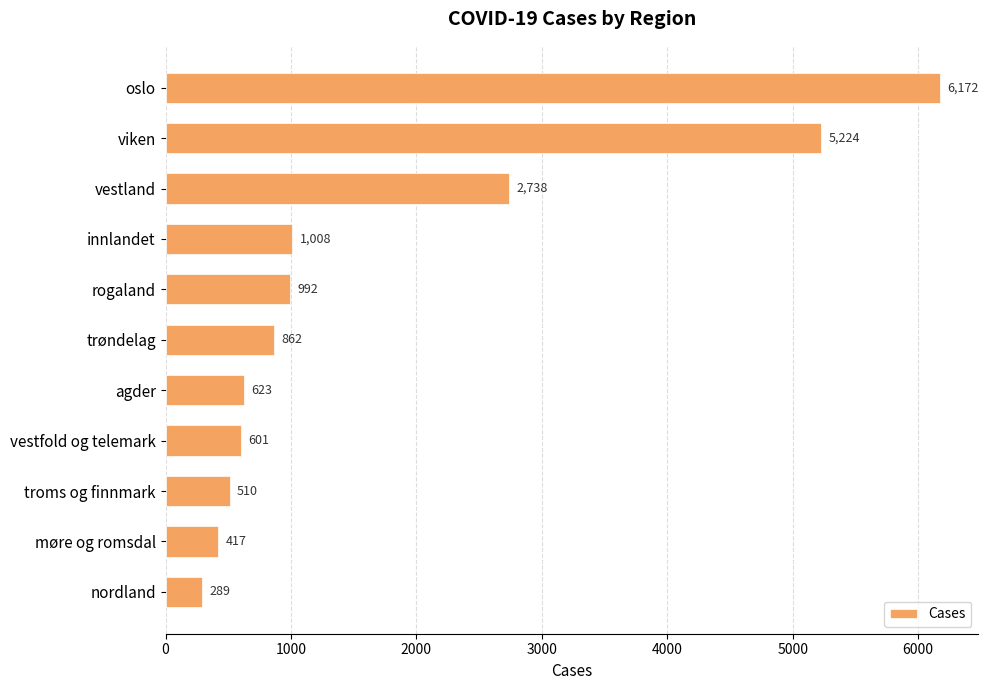

How many data points are less than 862?

5